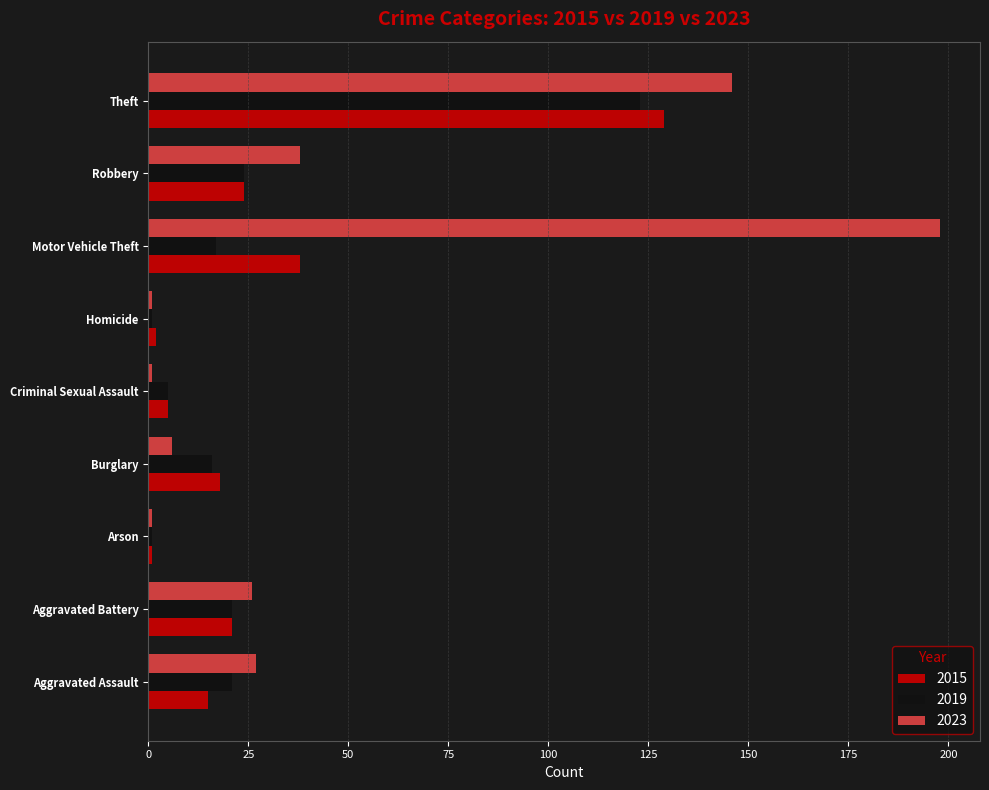

What is the maximum value for 2015?

129